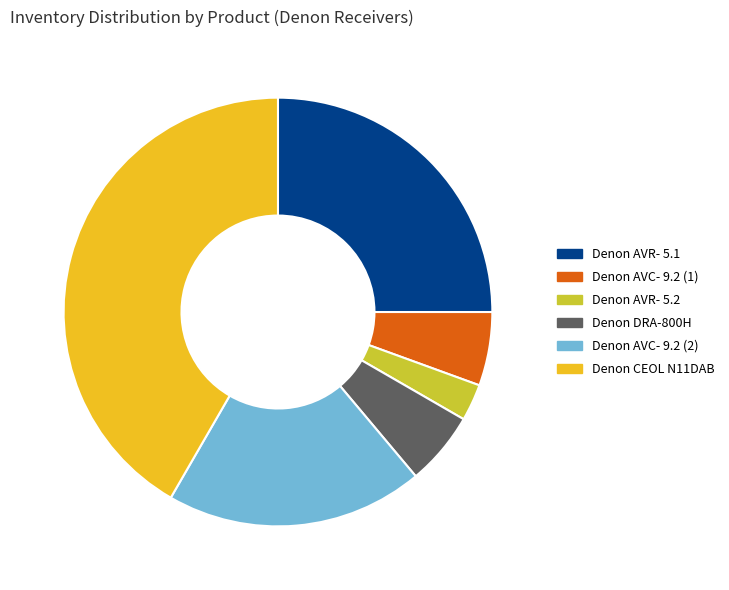

Which slice is the largest?

Denon CEOL N11DAB